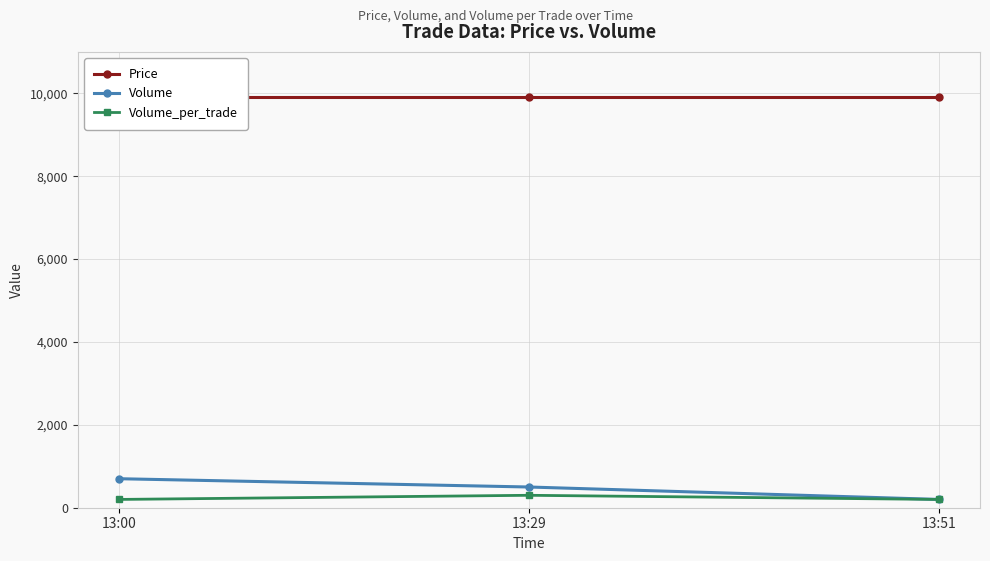

At which category is the sum across all series the highest?

13:00